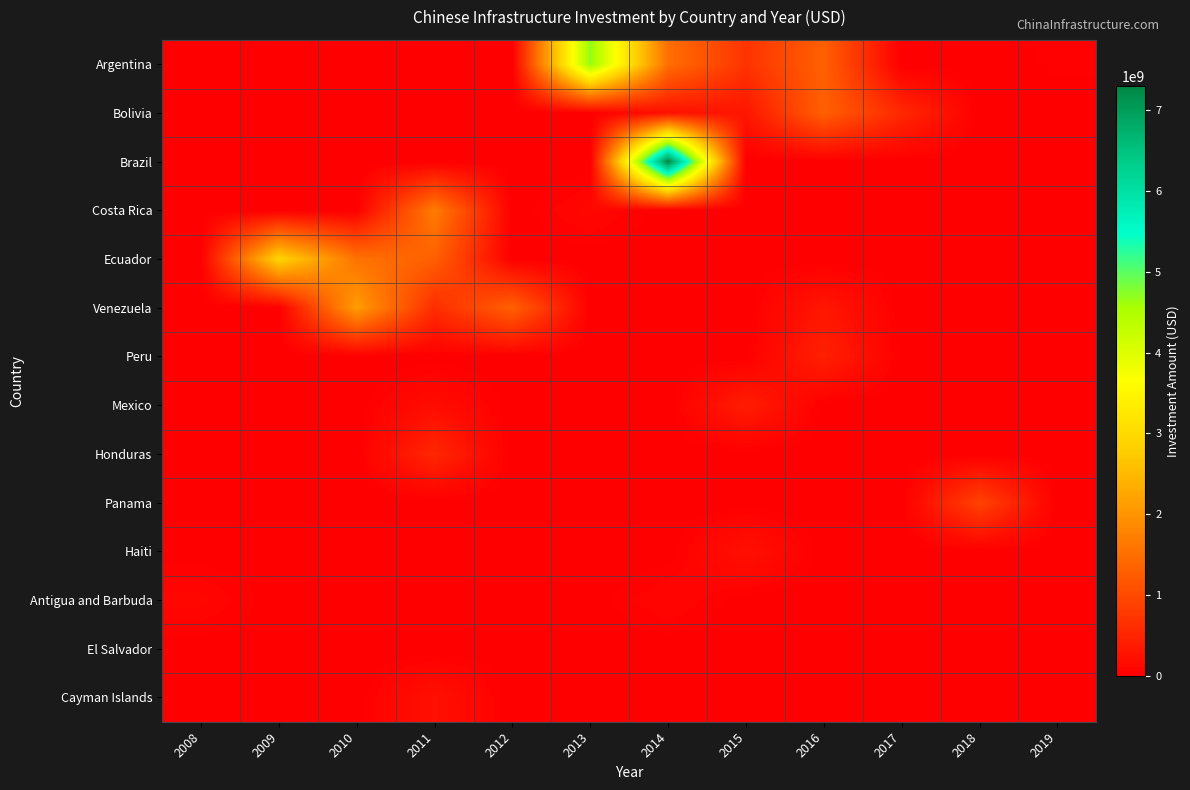

Count the number of categories in the chart.

12